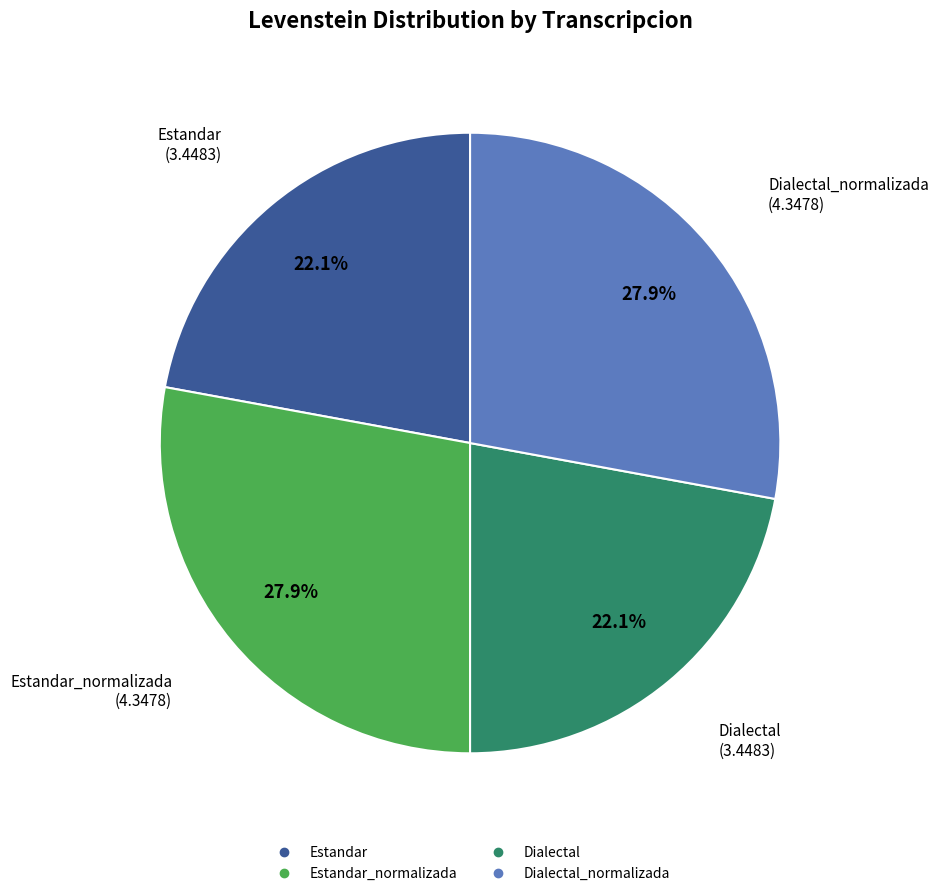

Is there a majority slice in this chart?

No